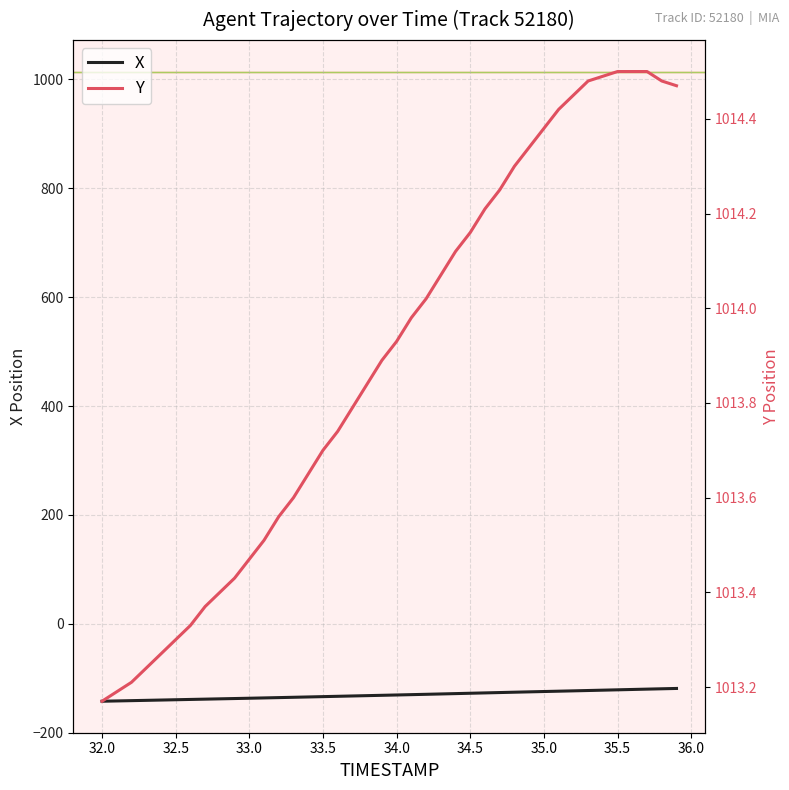

What is the smallest value displayed?

-142.2